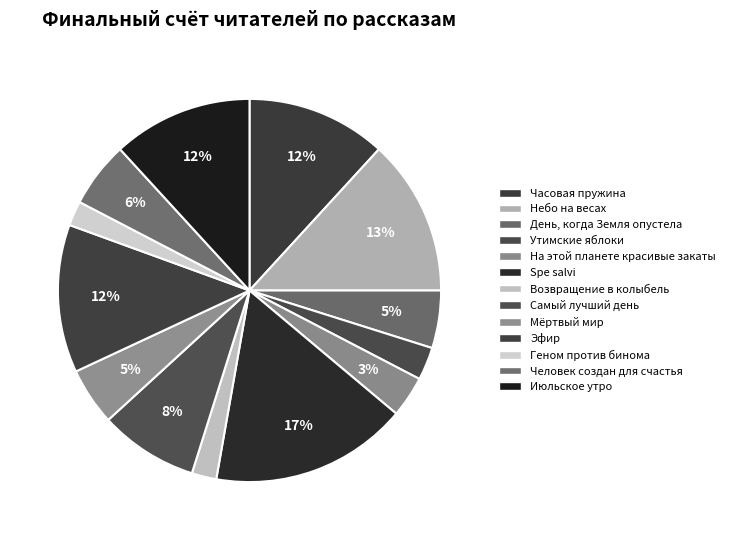

To the nearest percent, what is the combined percentage of Эфир and Утимские яблоки?

16%